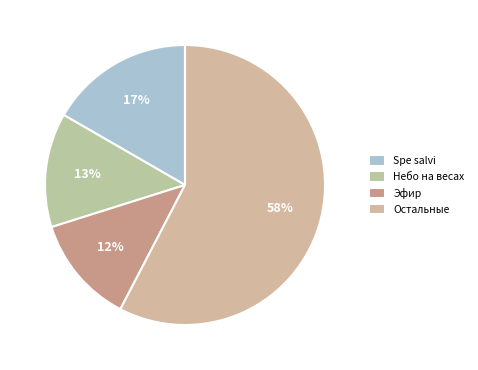

What percentage is the Spe salvi slice, to the nearest percent?

17%